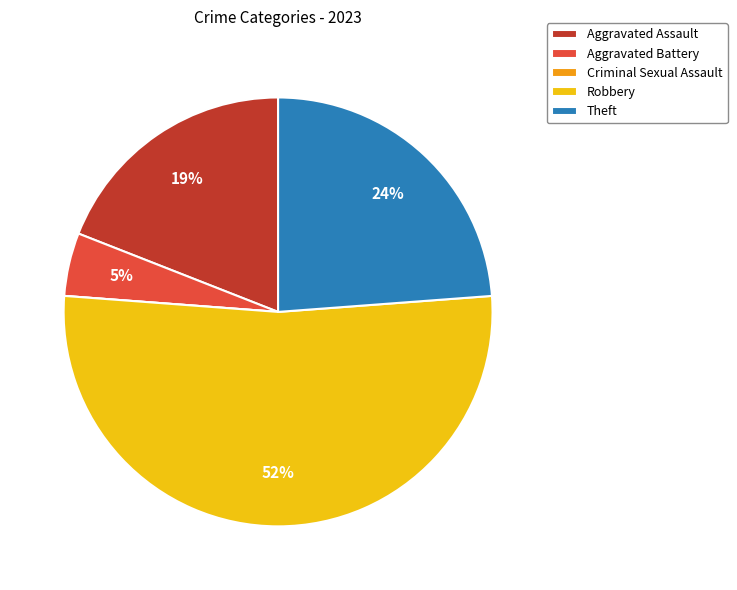

True or false: Theft accounts for 12% of the total.

False